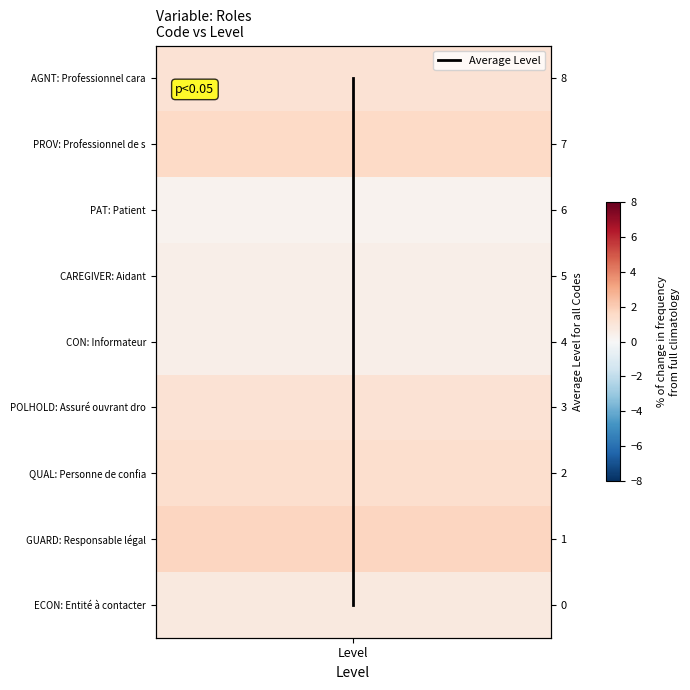

What is the average value?

4